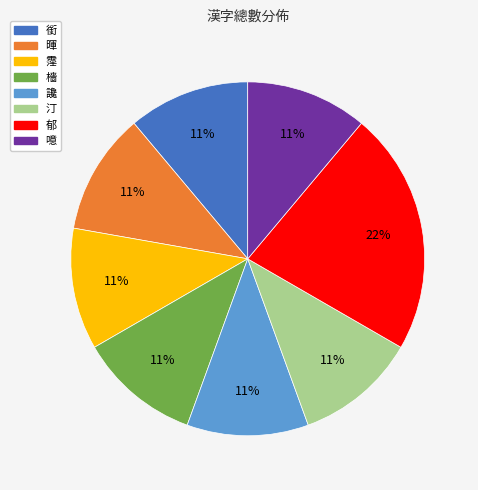

Is 汀 the majority of the pie?

No